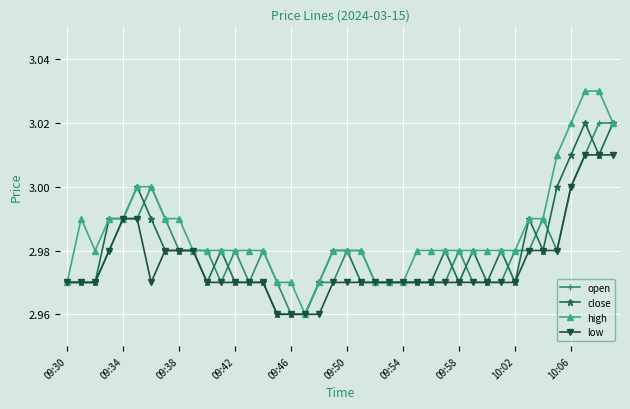

Which series has the largest range (max minus min)?

high